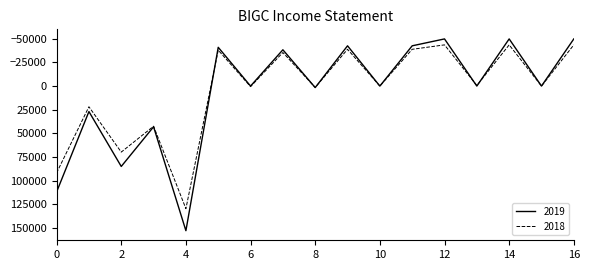

Which series has the widest spread of values?

2019